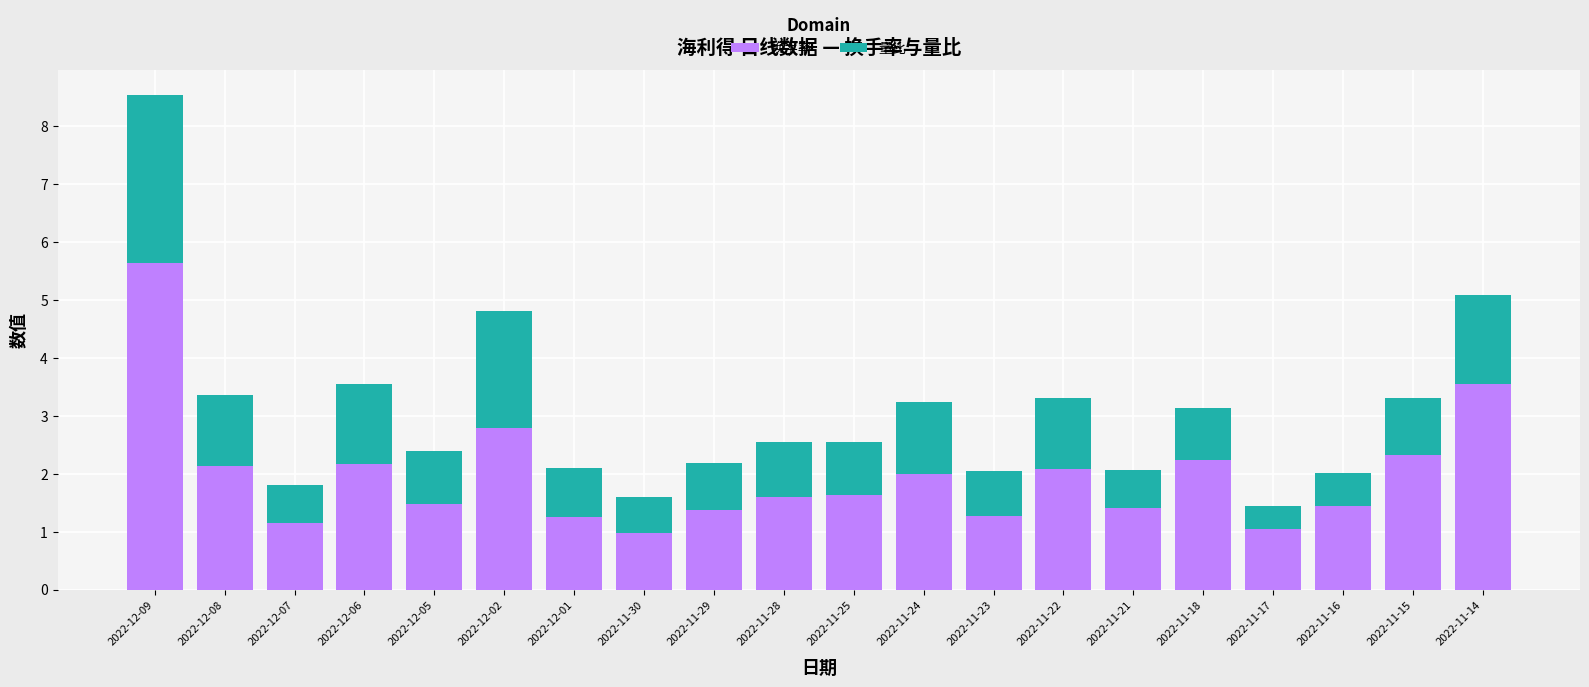

What is the value of the 换手率 bar at the 13th from the left?

1.3